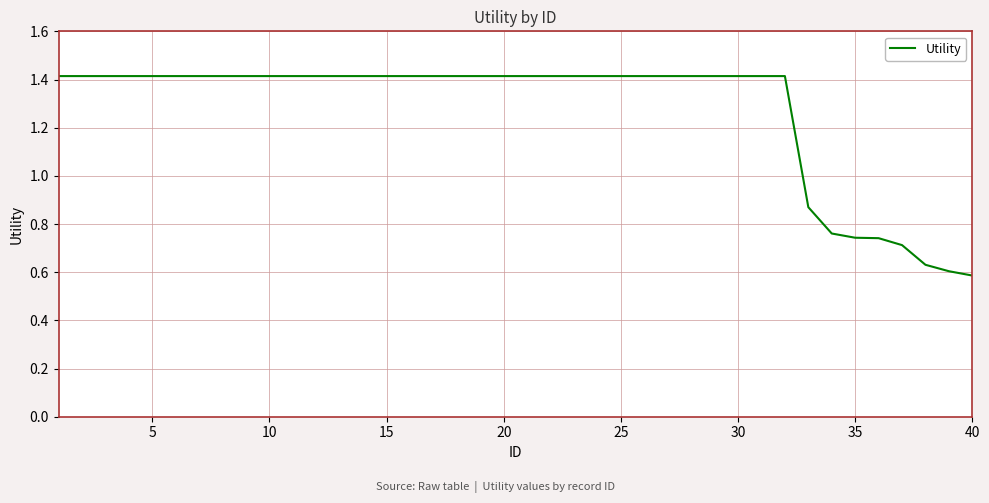

Does the chart display data point markers on the line(s)?

No